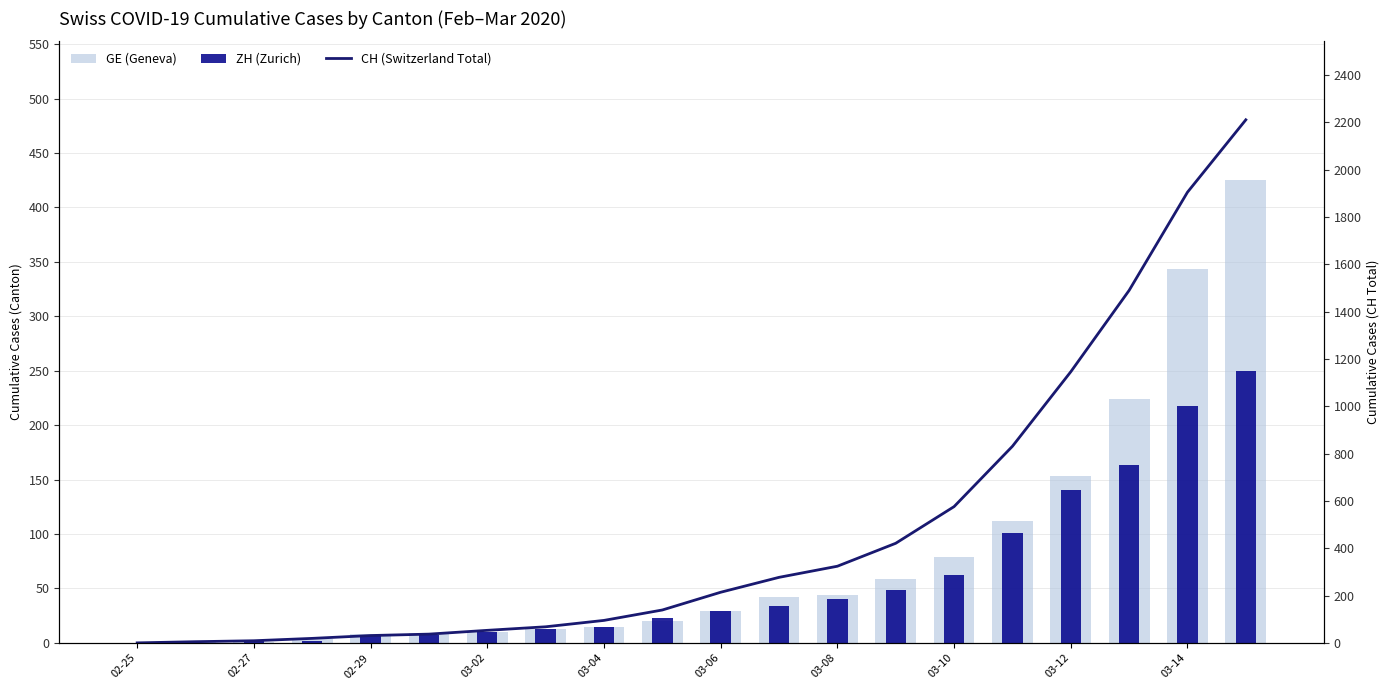

What are all the series names shown in the legend?

GE (Geneva), ZH (Zurich), CH (Switzerland Total)